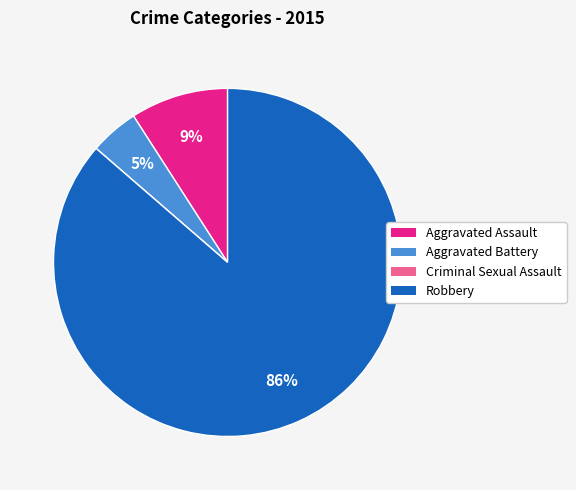

Which slice is the largest?

Robbery